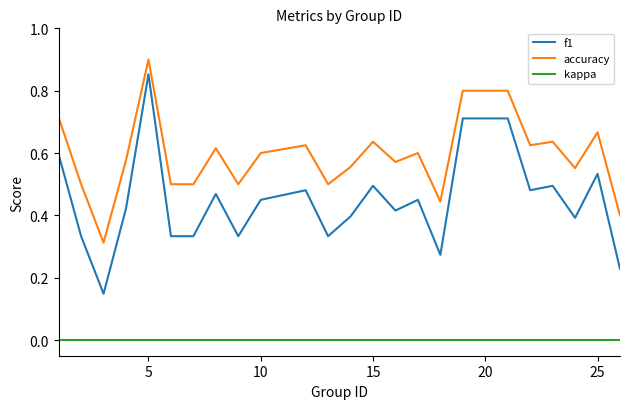

How many series are shown in this chart?

3